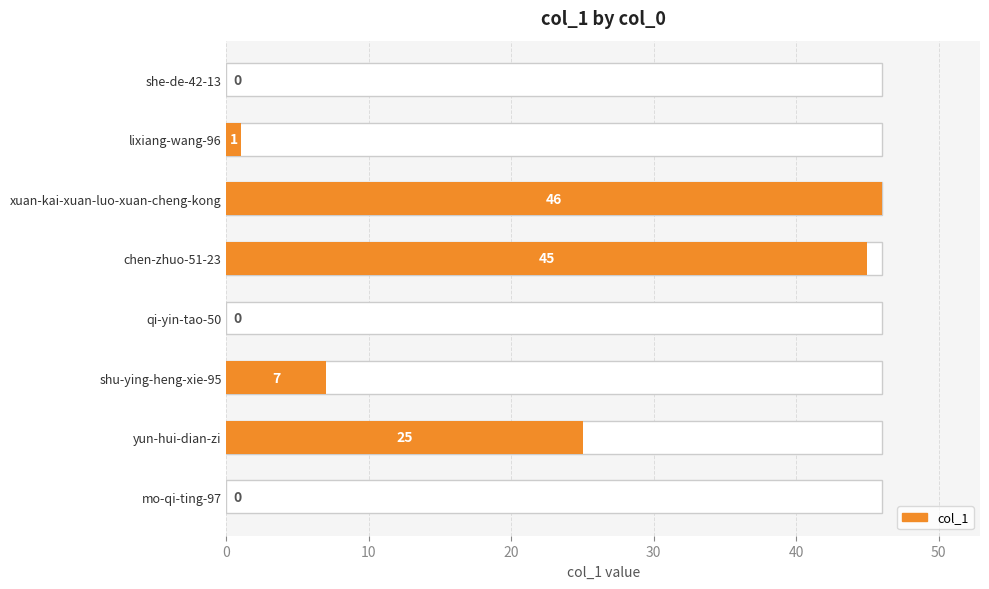

Which has a higher value, she-de-42-13 or yun-hui-dian-zi?

yun-hui-dian-zi